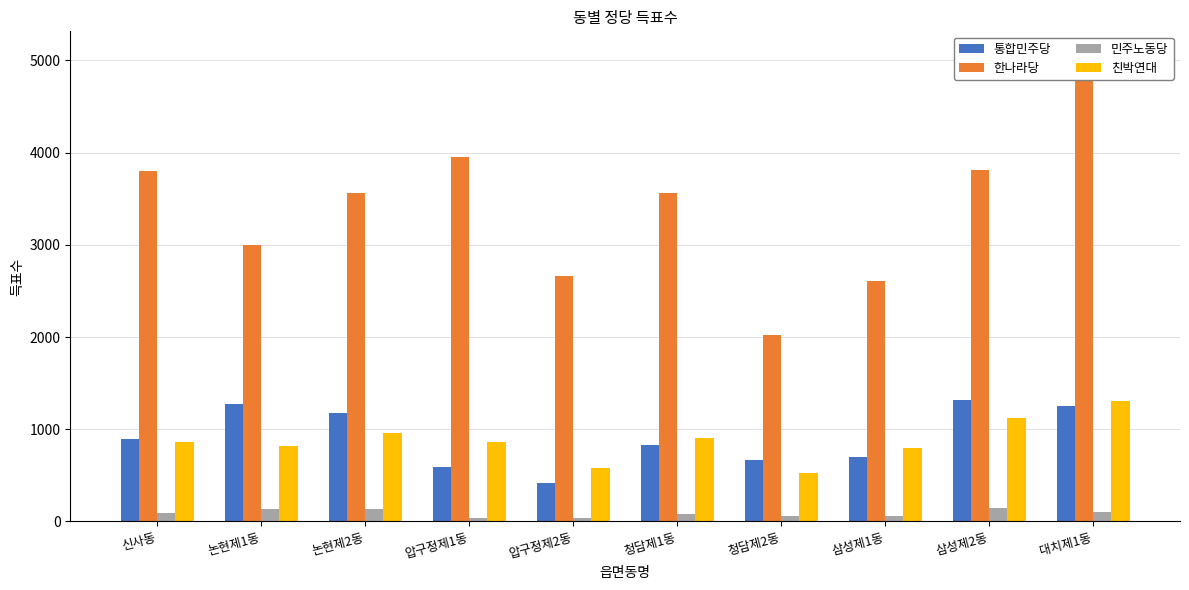

What value does the 한나라당 series have at 논현제2동, to the nearest 10?

3560